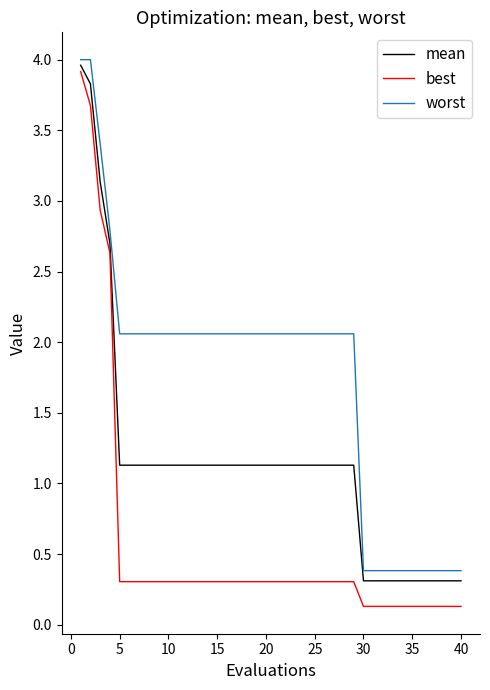

True or false: worst and mean cross at least once.

False